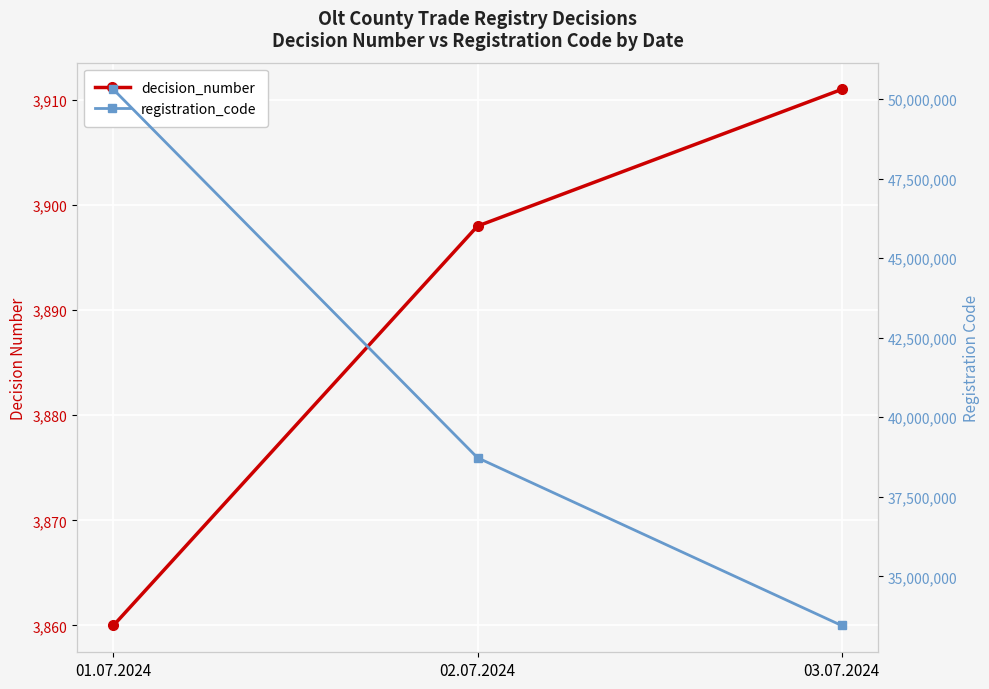

Is this an area chart (filled region under the line)?

No